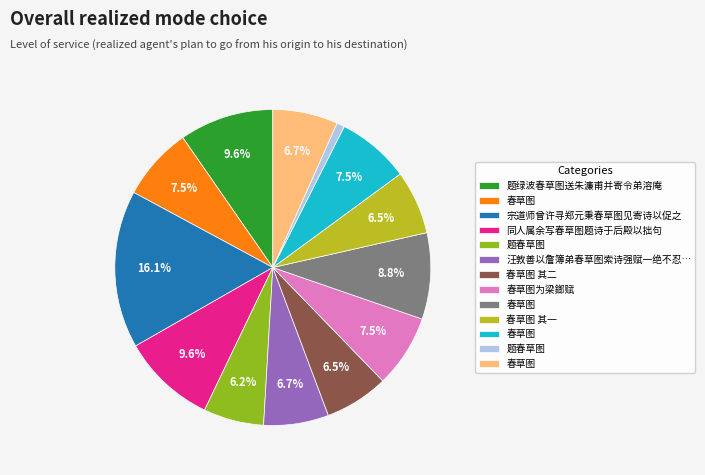

Does any single category account for the majority?

No